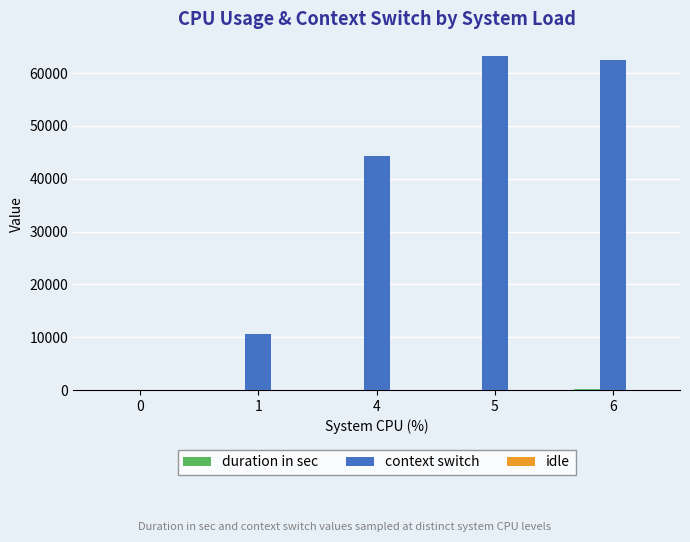

Which series has the largest total across all categories?

context switch